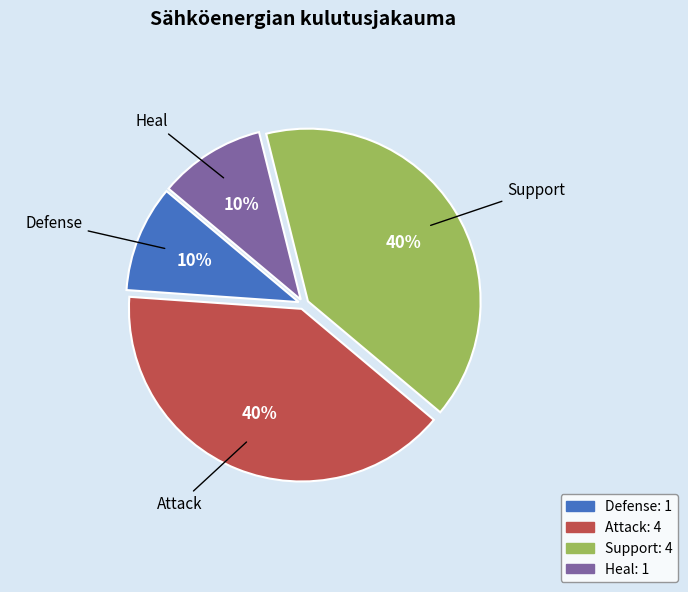

To the nearest percent, what is the average slice percentage?

25%